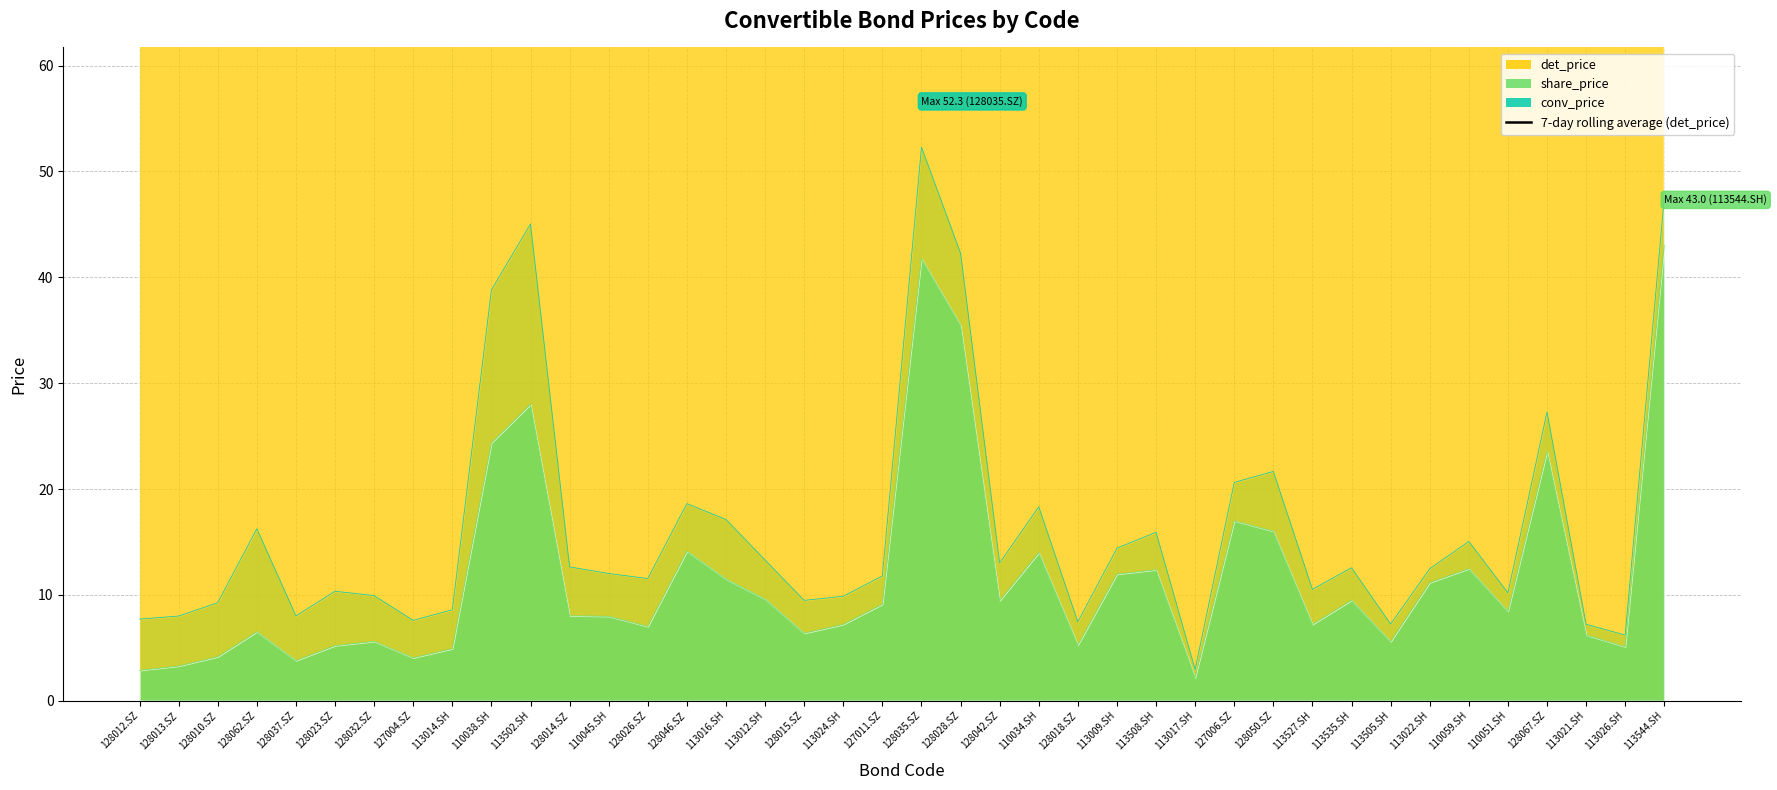

Reading right to left, extract all data points from this chart.

114.5	113.7	113.3	114.2	112.0	111.0	107.9	105.7	105.9	104.6	103.2	105.0	104.7	107.0	107.6	108.9	111.0	111.6	110.2	110.1	109.8	109.3	108.3	104.9	103.3	102.4	102.5	102.8	103.1	100.5	101.8	100.7	100.1	98.7	98.2	97.5	98.0	97.3	97.8	98.0